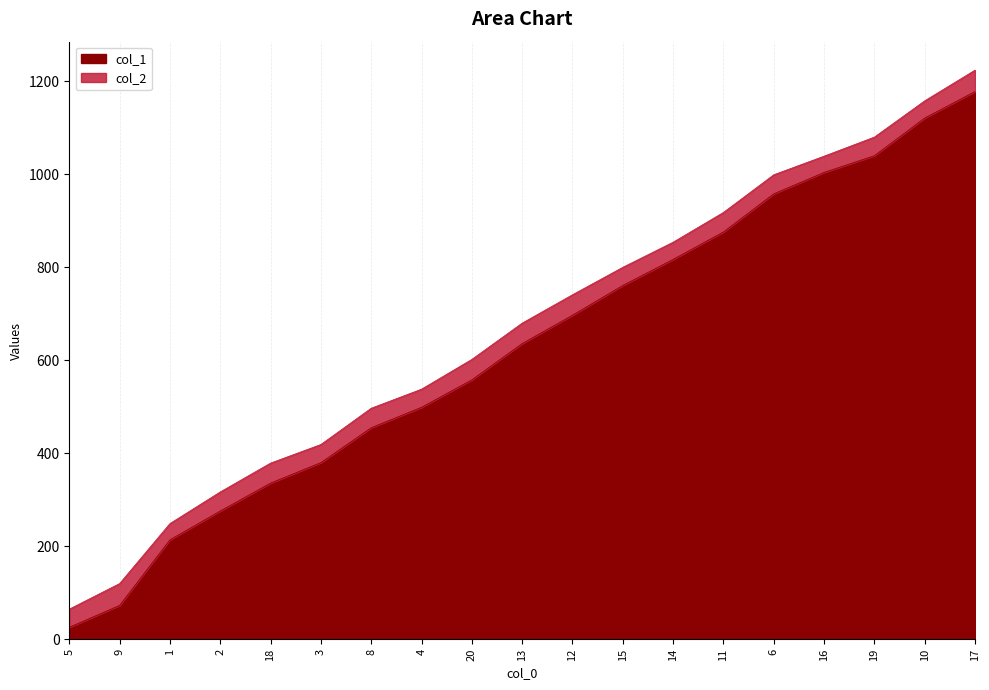

What is the sum of the col_1 values at 10 and 17?

2299